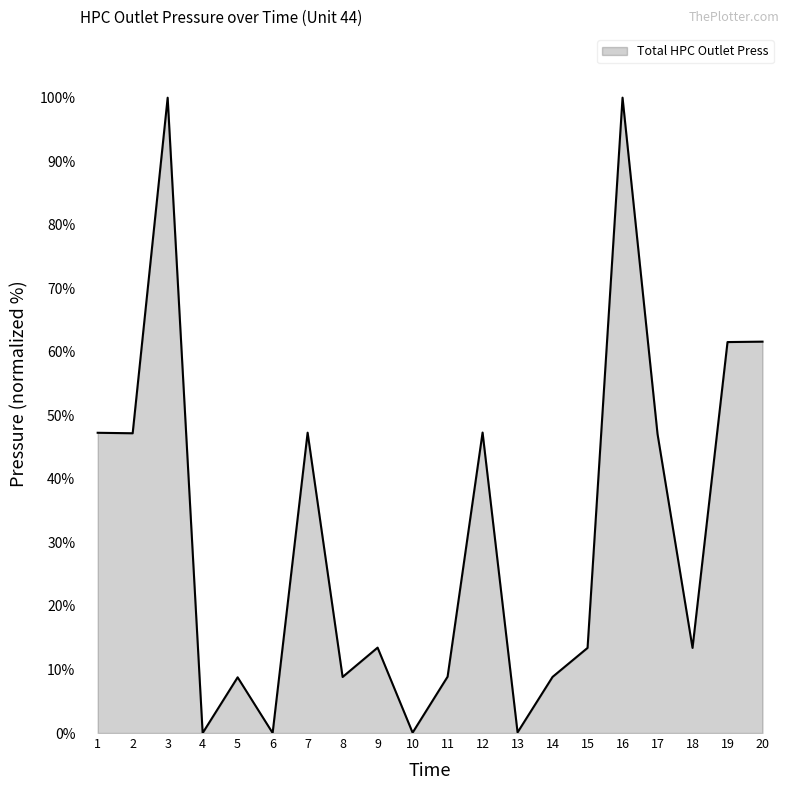

What is the difference between the maximum and minimum values?

100.0